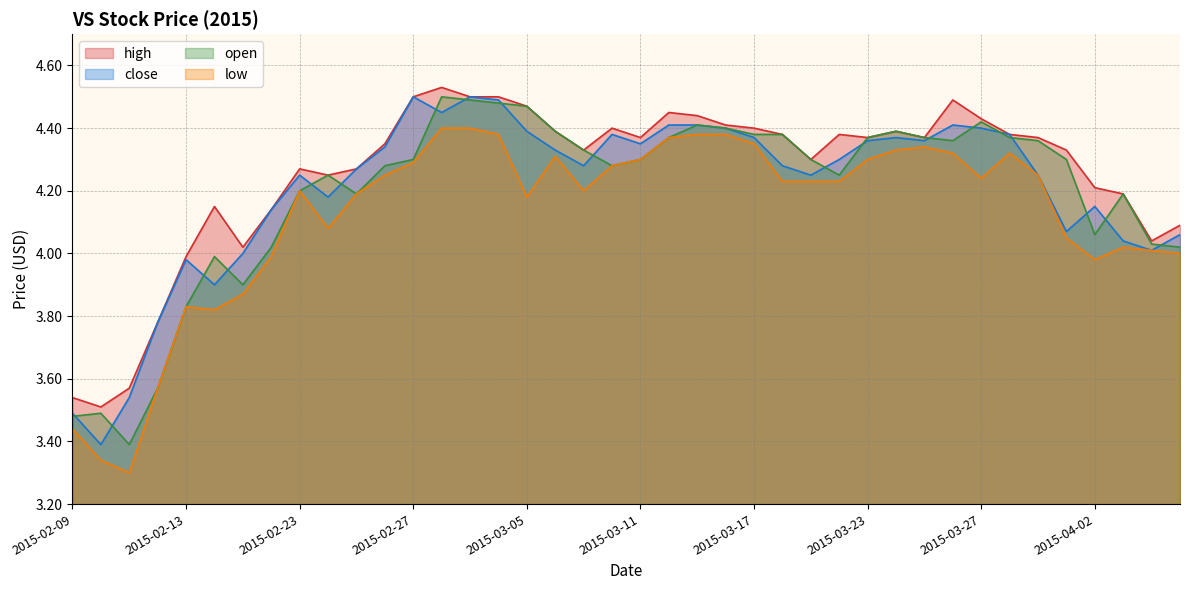

At which label does open reach its minimum?

2015-02-11